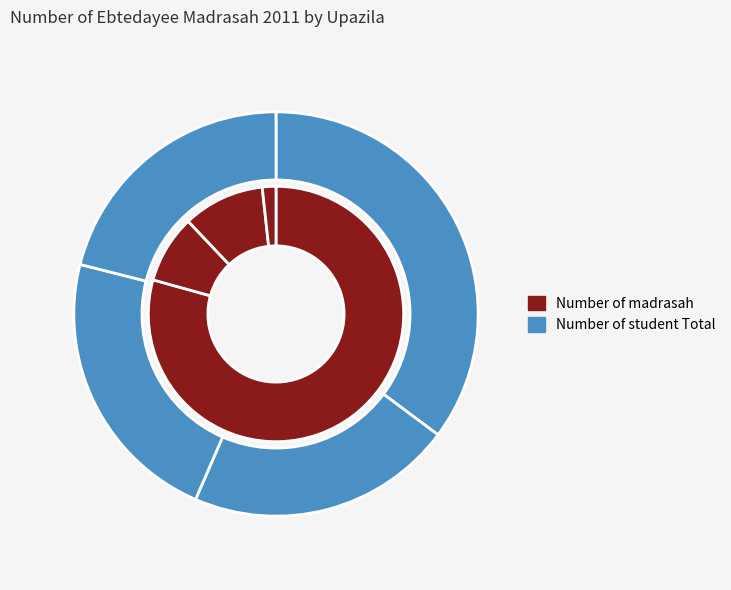

Between Jibonnagar and Alamdanga, which is larger?

Alamdanga